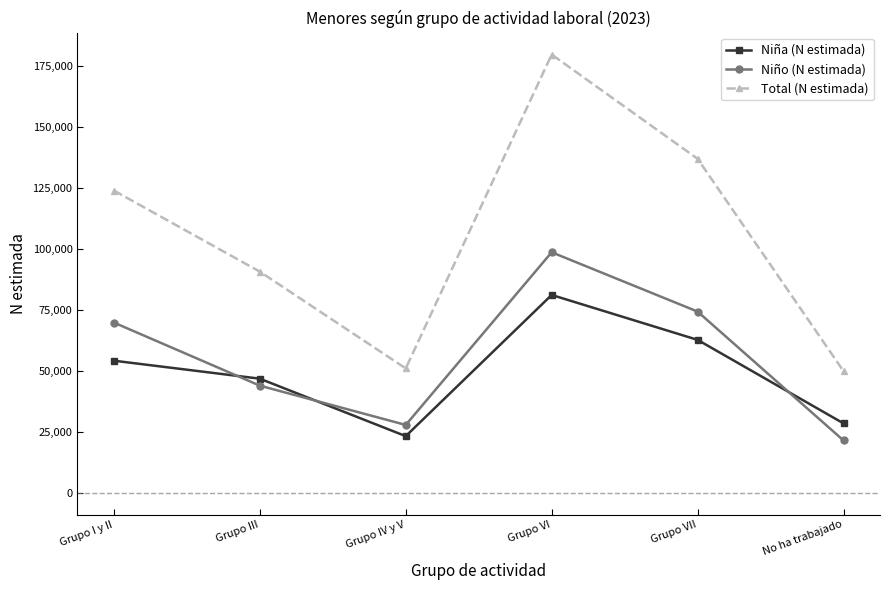

At which category is the sum across all series the highest?

Grupo VI